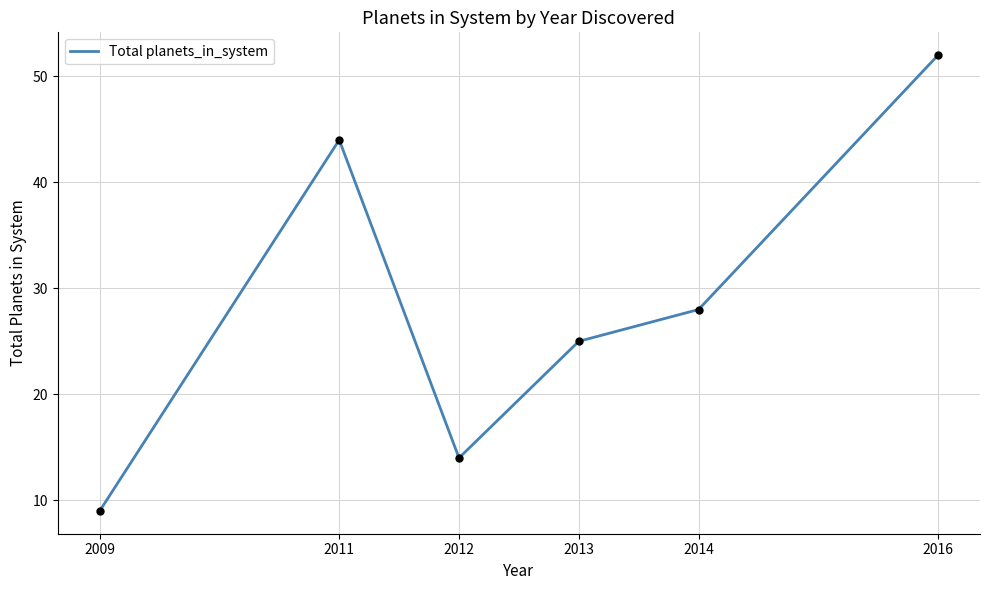

What is the change in value from 2014 to 2016?

+24